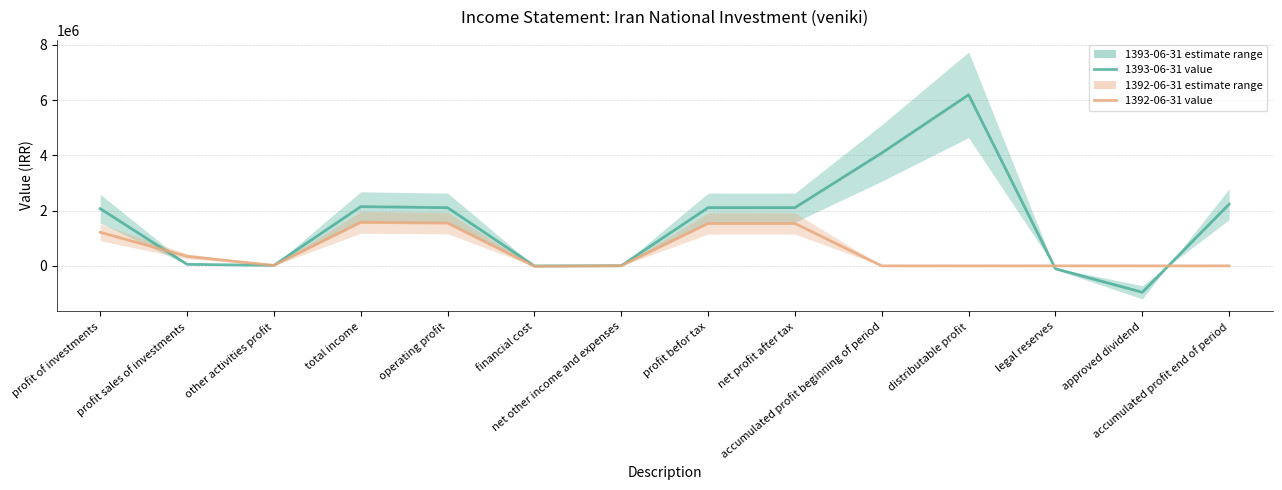

How many values in the 1393-06-31 series are below 2106945?

7